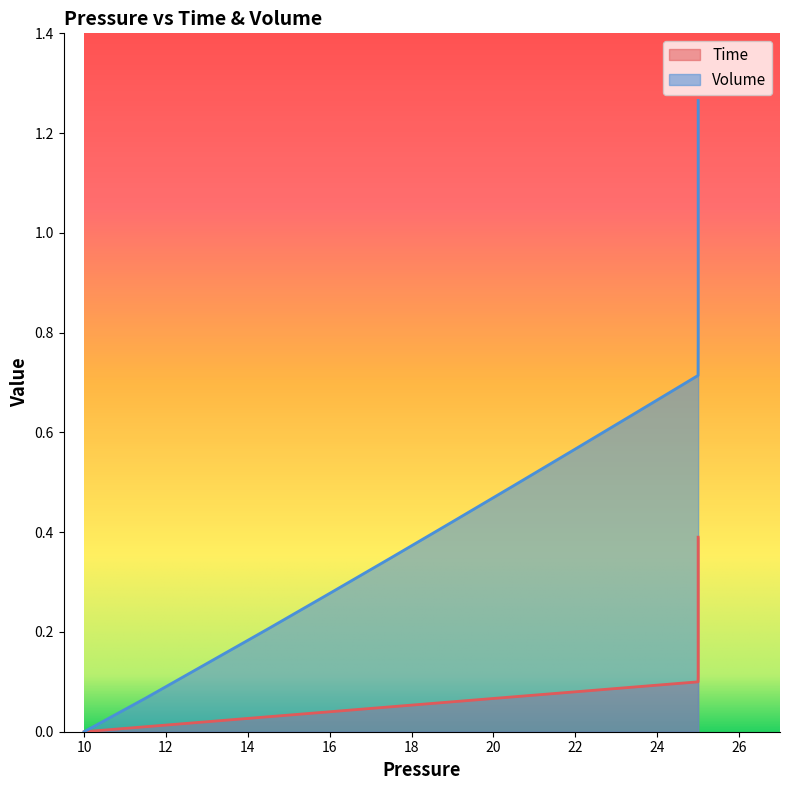

How many values in the Time series exceed 0?

39